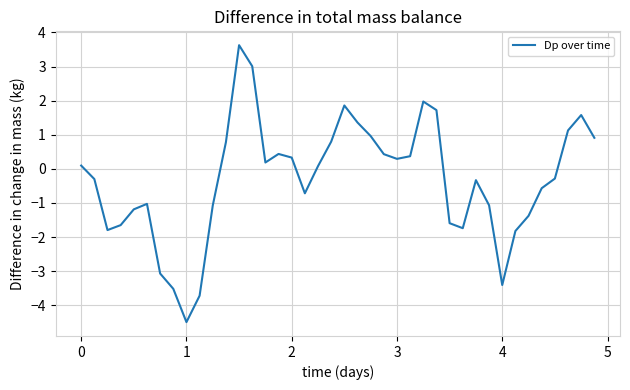

How many values are below 0?

20